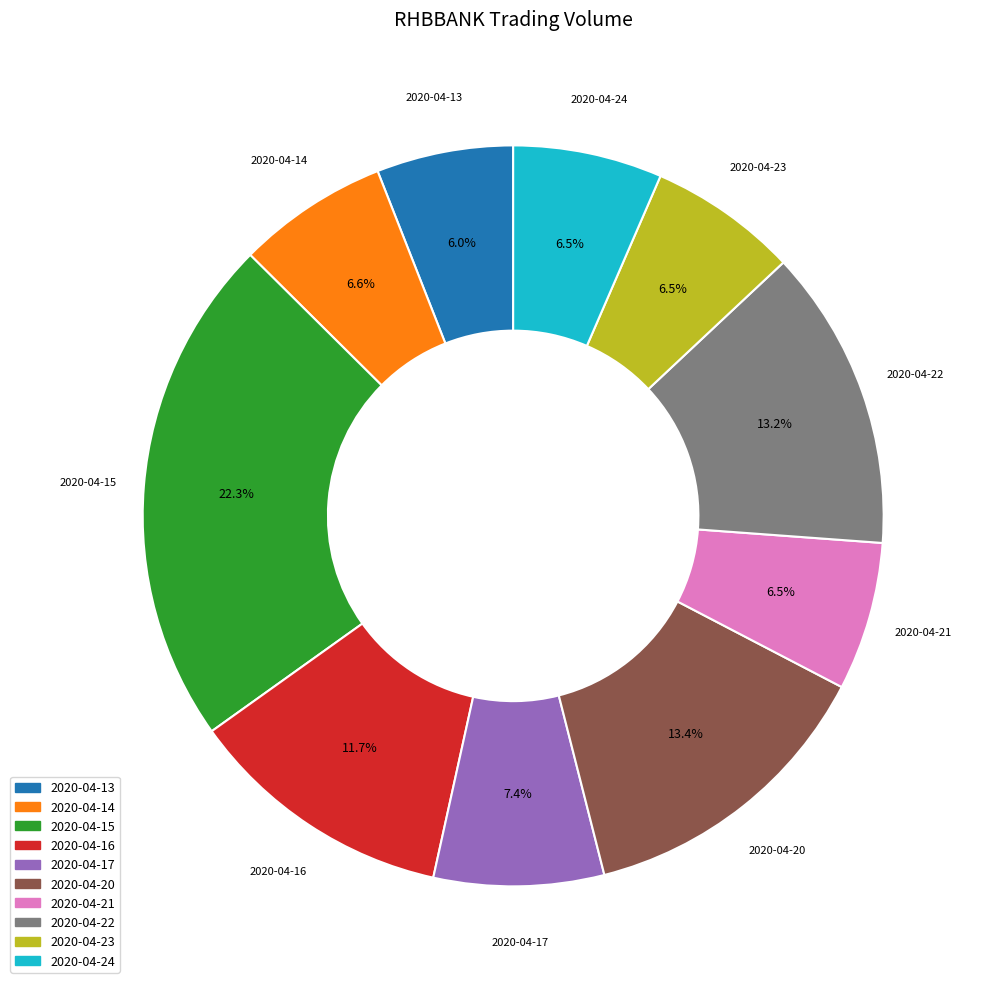

The 2020-04-14 slice represents 7% of the pie. True or false?

True